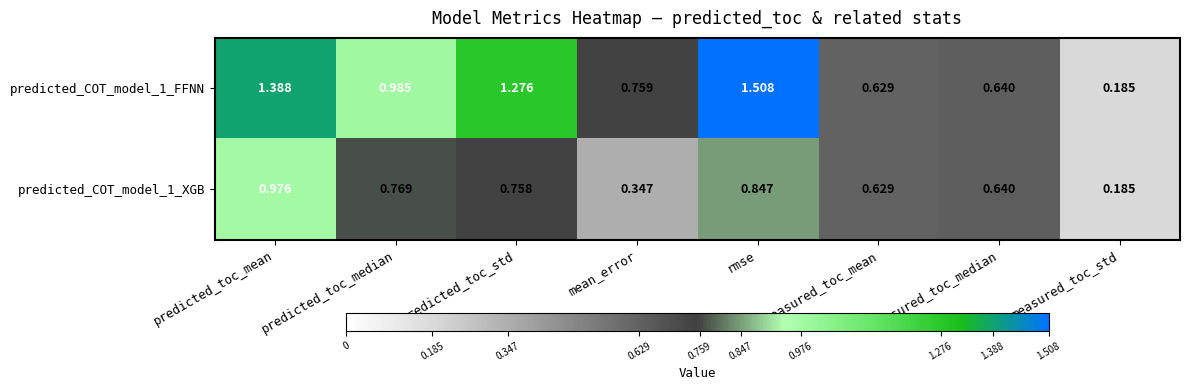

Which category has the lowest value in the predicted_COT_model_1_XGB series?

measured_toc_std